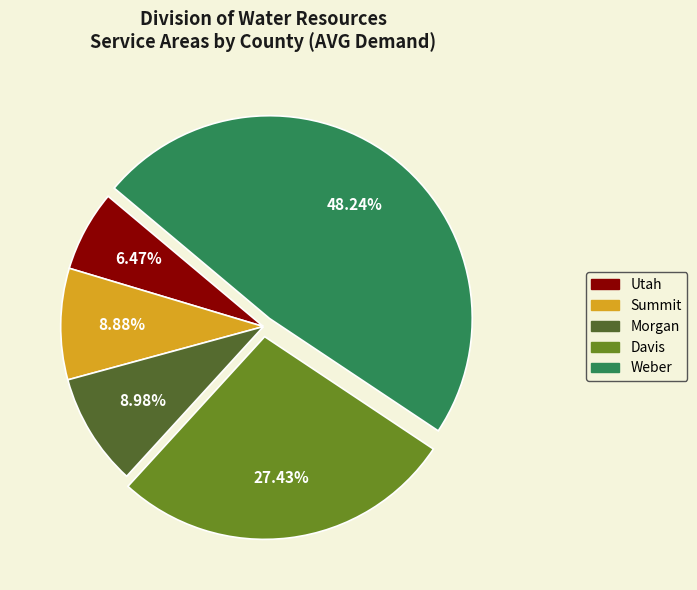

Between Weber and Morgan, which is larger?

Weber